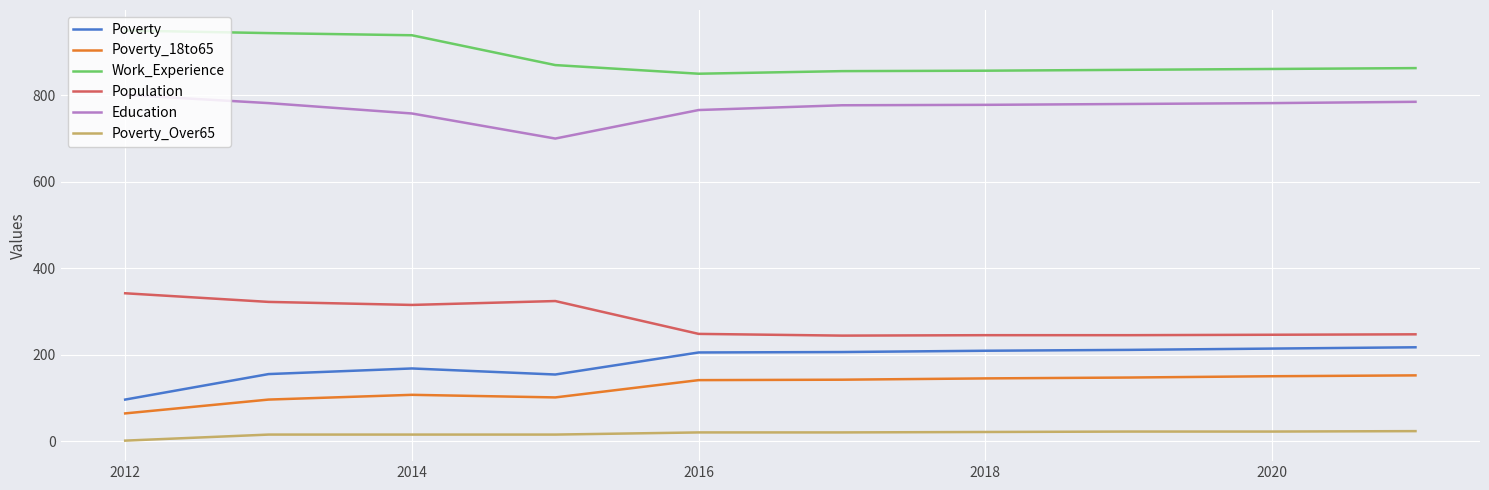

True or false: Work_Experience and Poverty_18to65 intersect in this chart.

False